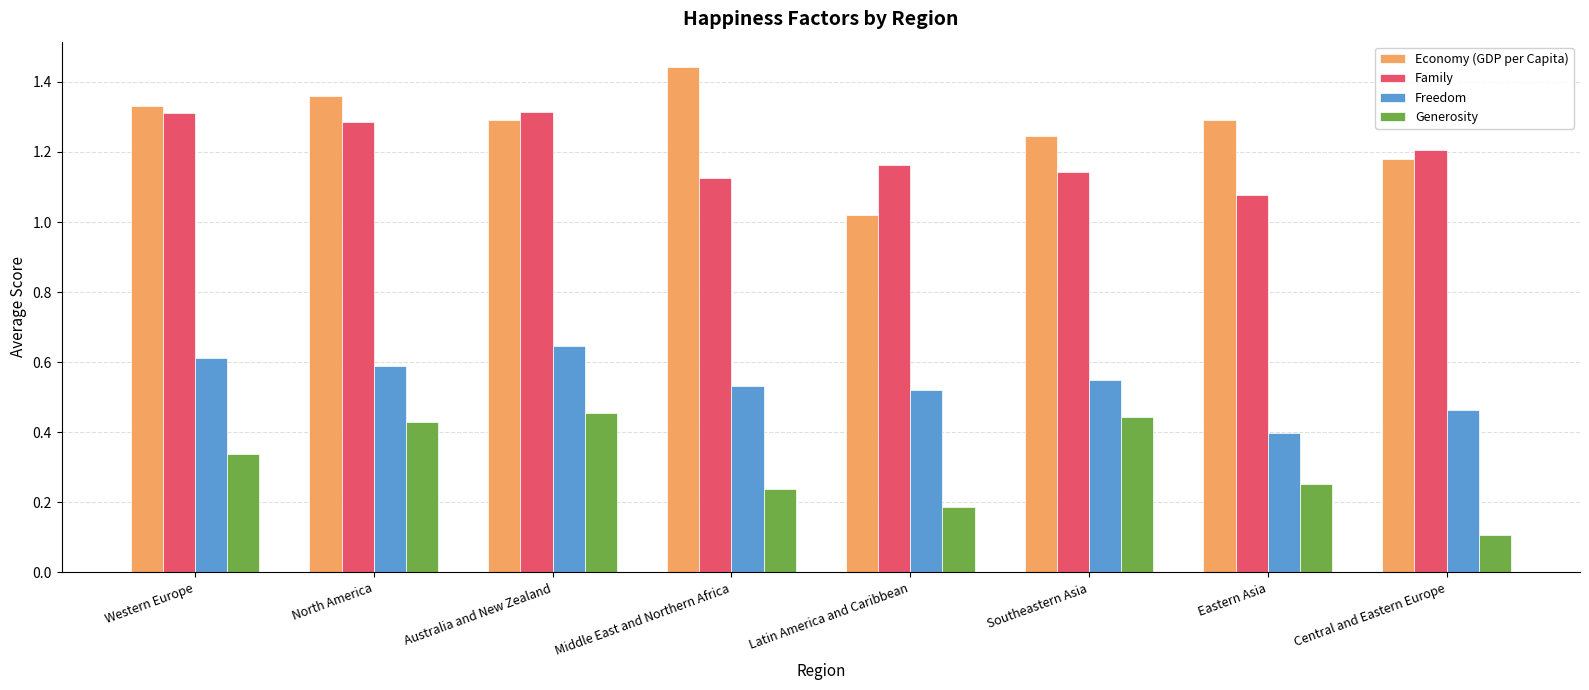

Count the Freedom values in the range 0 to 1.

8